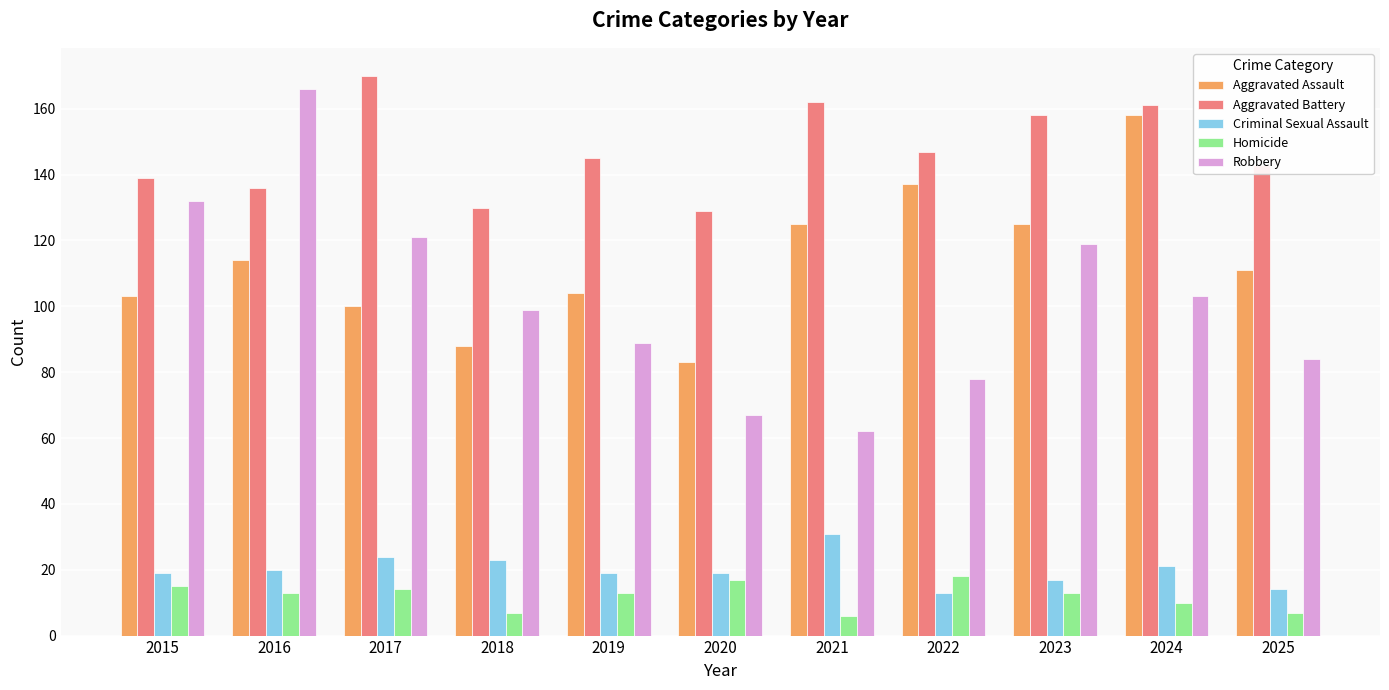

The value of Robbery at 2025 is 84. True or false?

True